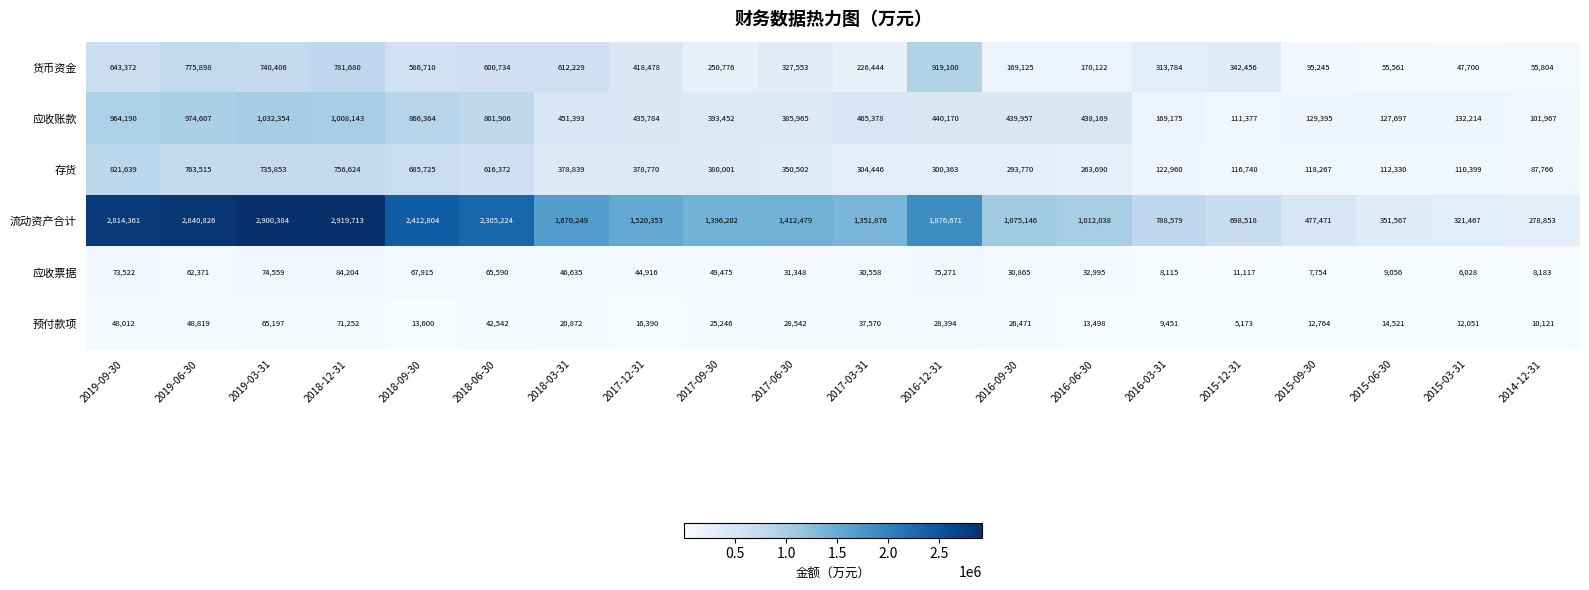

What is the minimum value shown in the chart?

5173